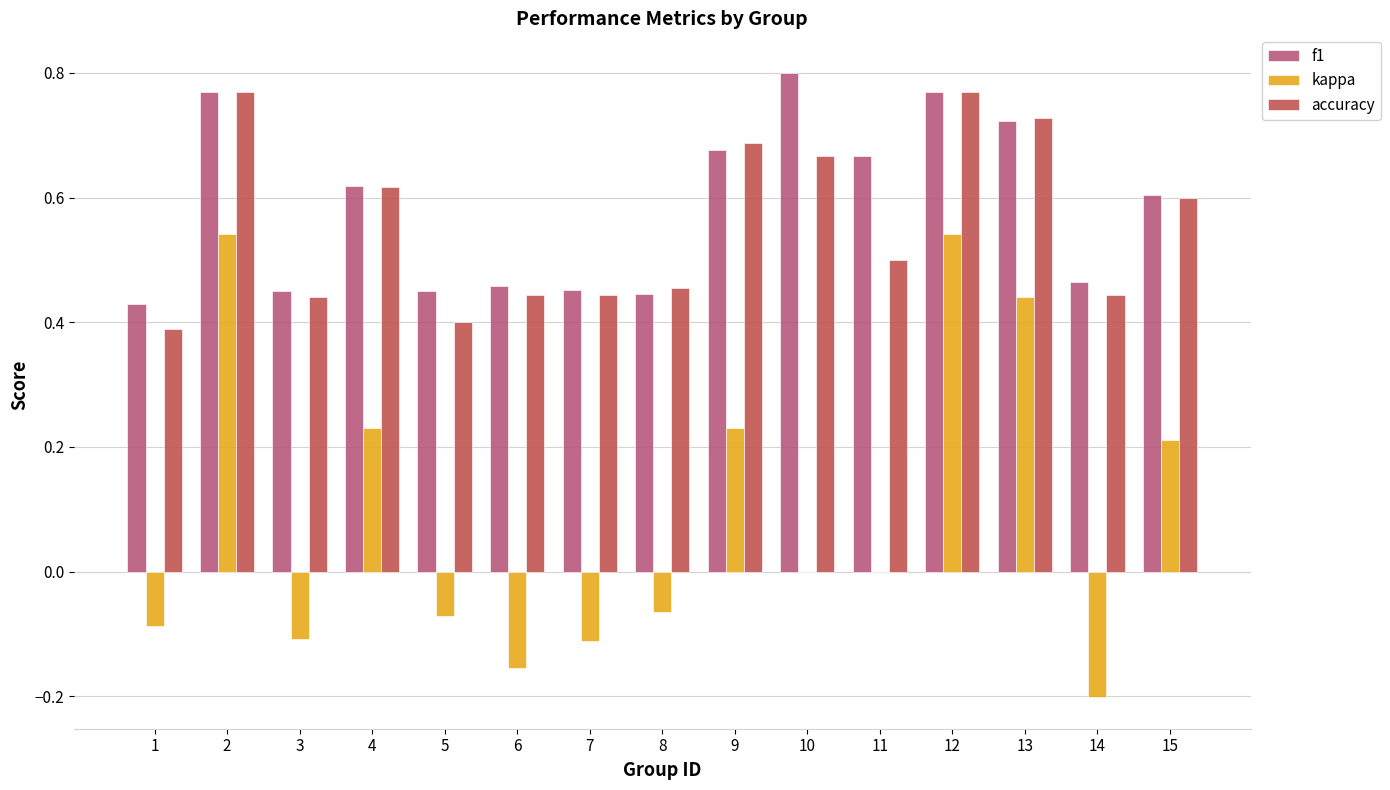

The value of kappa at 14 is -0.2. True or false?

True